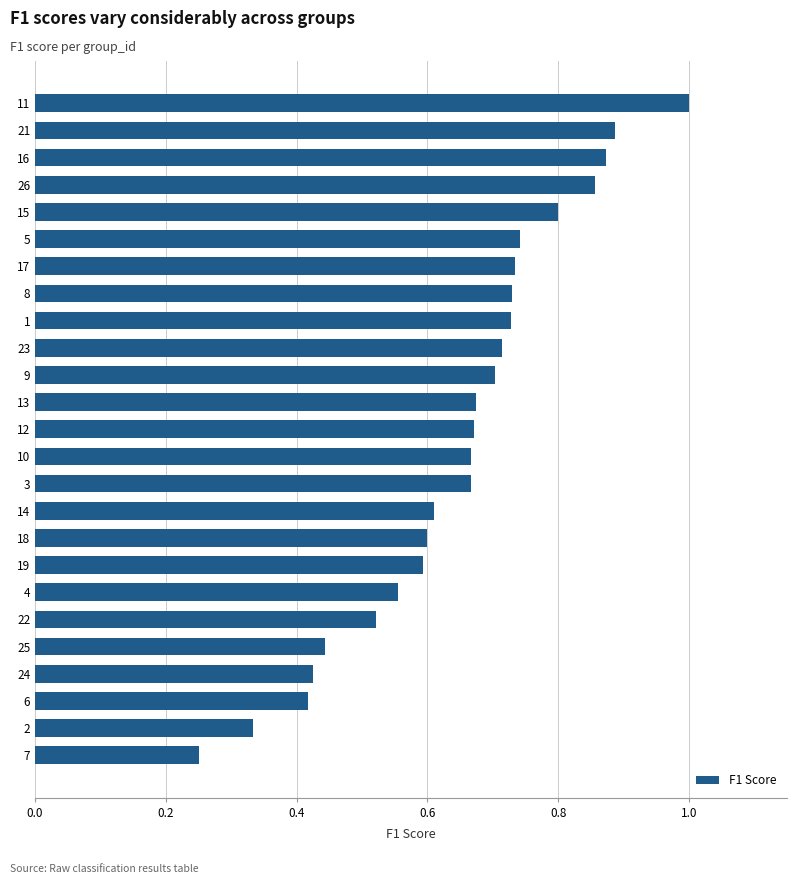

Which has a higher value, 14 or 16?

16